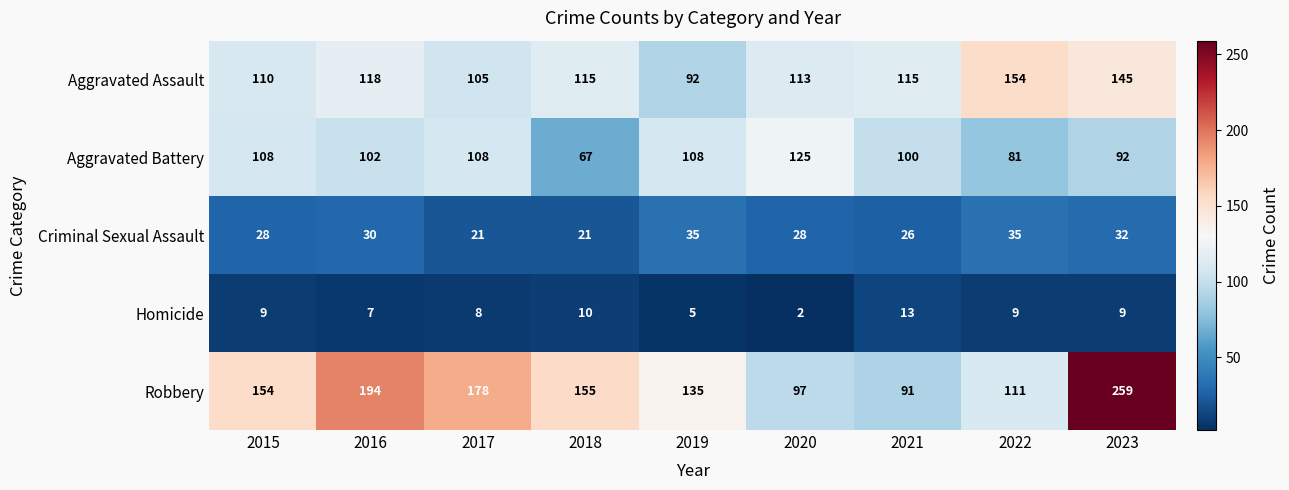

Rank the series at 2022 from highest to lowest value.

Aggravated Assault, Robbery, Aggravated Battery, Criminal Sexual Assault, Homicide